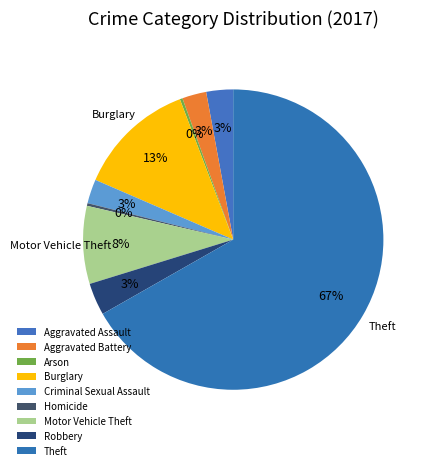

Count the number of slices in the pie.

9